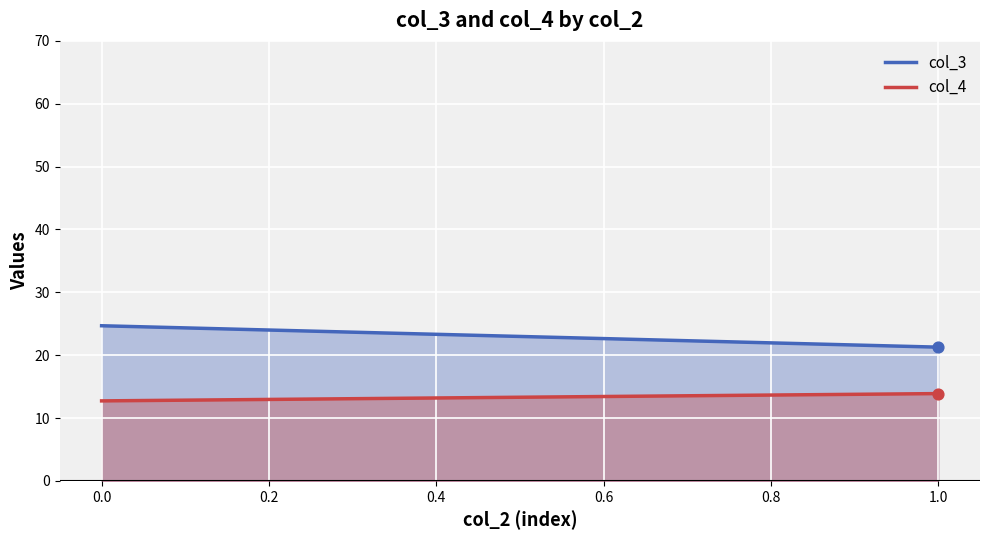

Which series contains the lowest Y value?

col_4